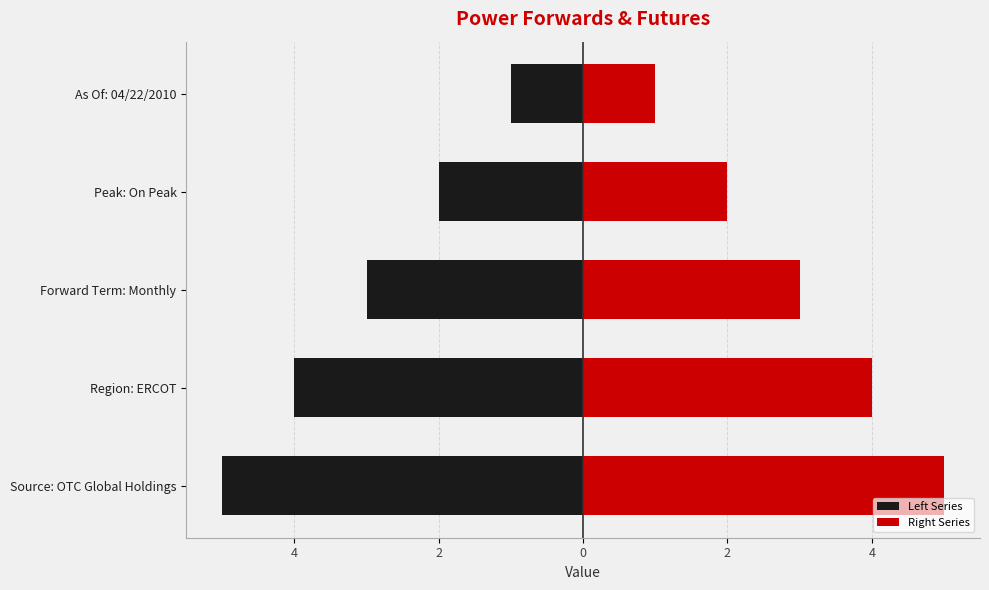

At Region: ERCOT, list the series in order from largest to smallest.

Right Series, Left Series